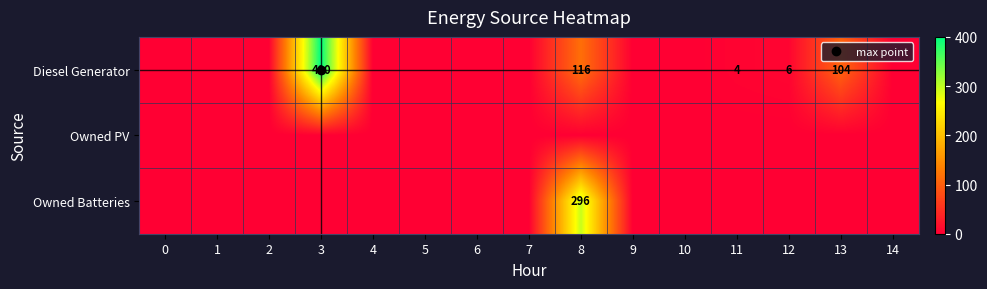

How many data points does each series have?

15